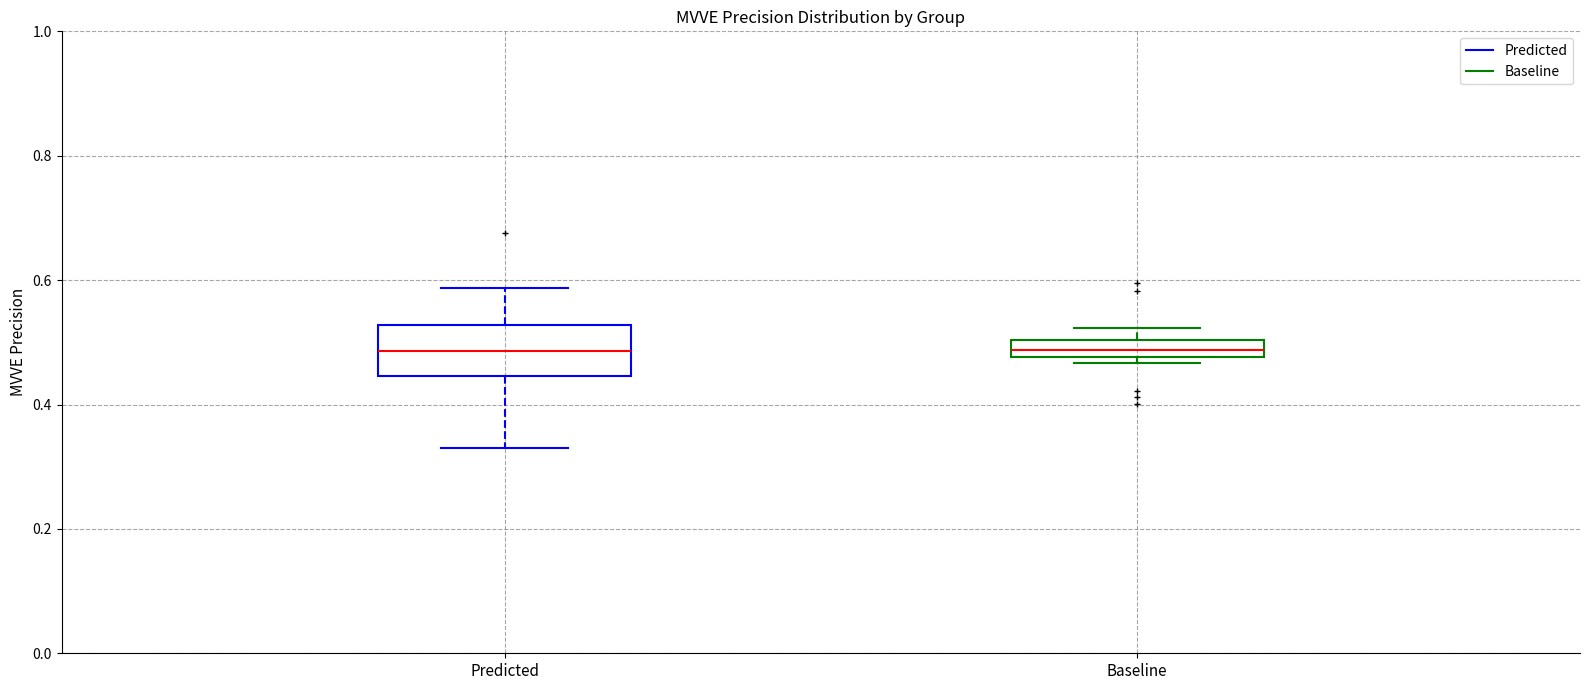

Where is the upper edge of the box for Baseline on the y-axis? The values are not printed on the chart, so give them approximately, as read against the axis.

0.50